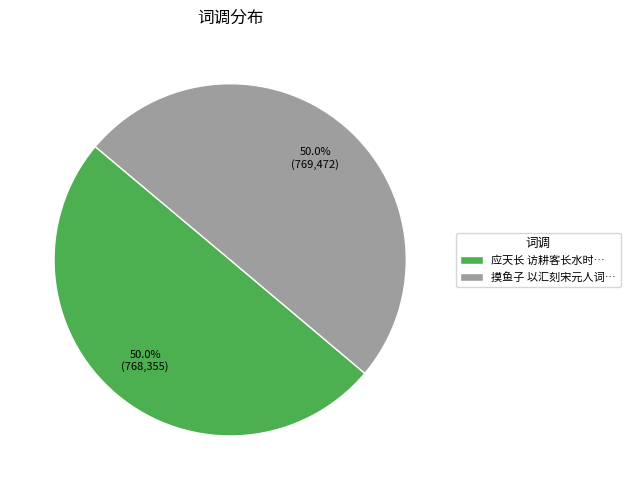

Approximately how many times larger is the value at 应天长 访耕客长水时… compared to 摸鱼子 以汇刻宋元人词…?

1.0